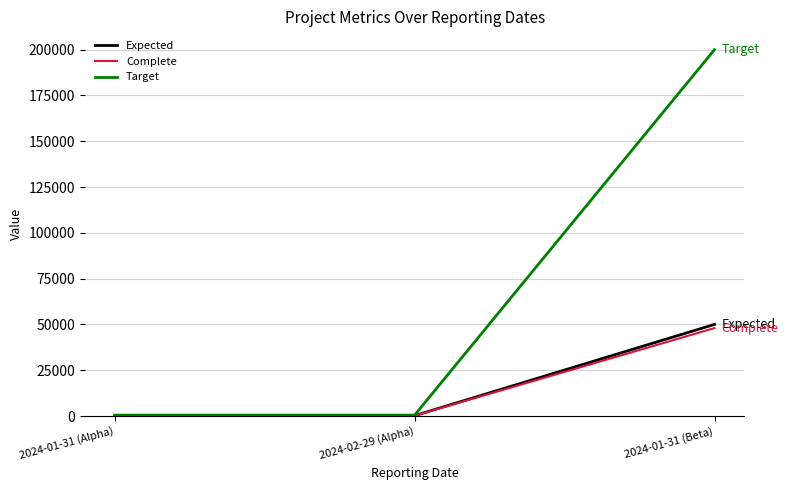

At which category is the sum across all series the highest?

2024-01-31 (Beta)